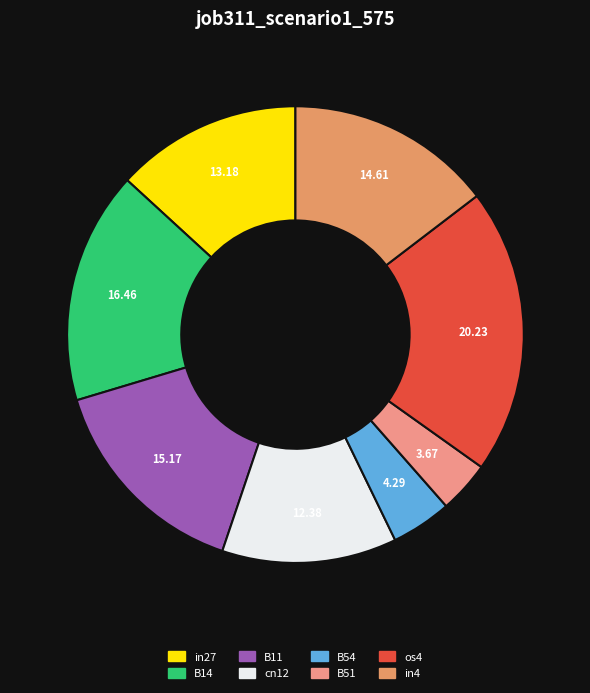

Is there a majority slice in this chart?

No